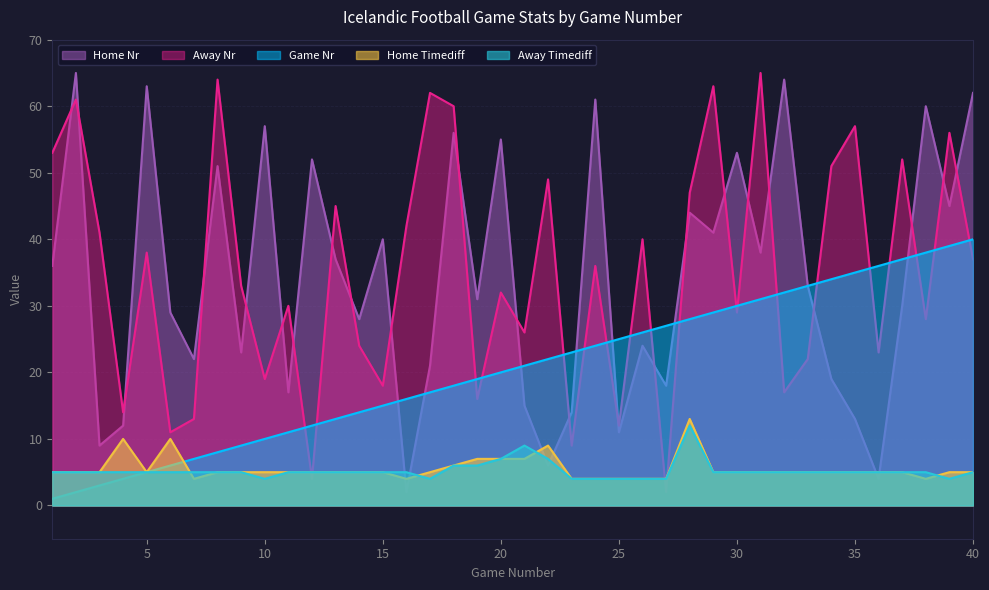

At which category does the chart reach its minimum across all series?

1